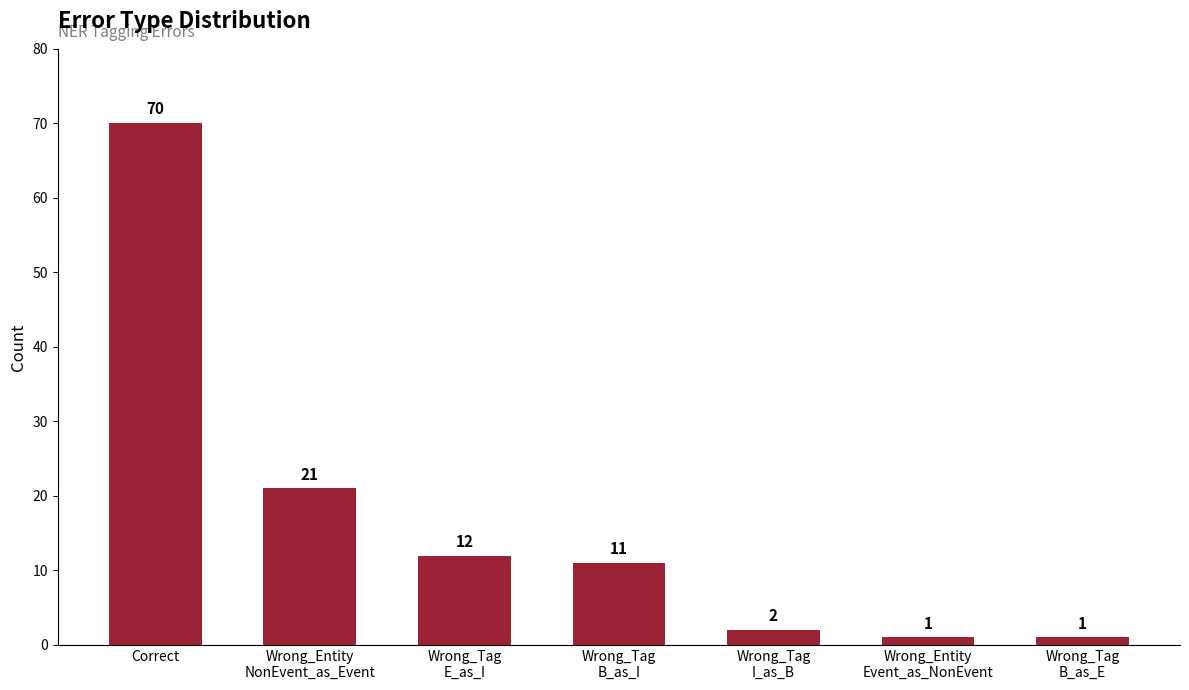

What is the greatest value displayed?

70